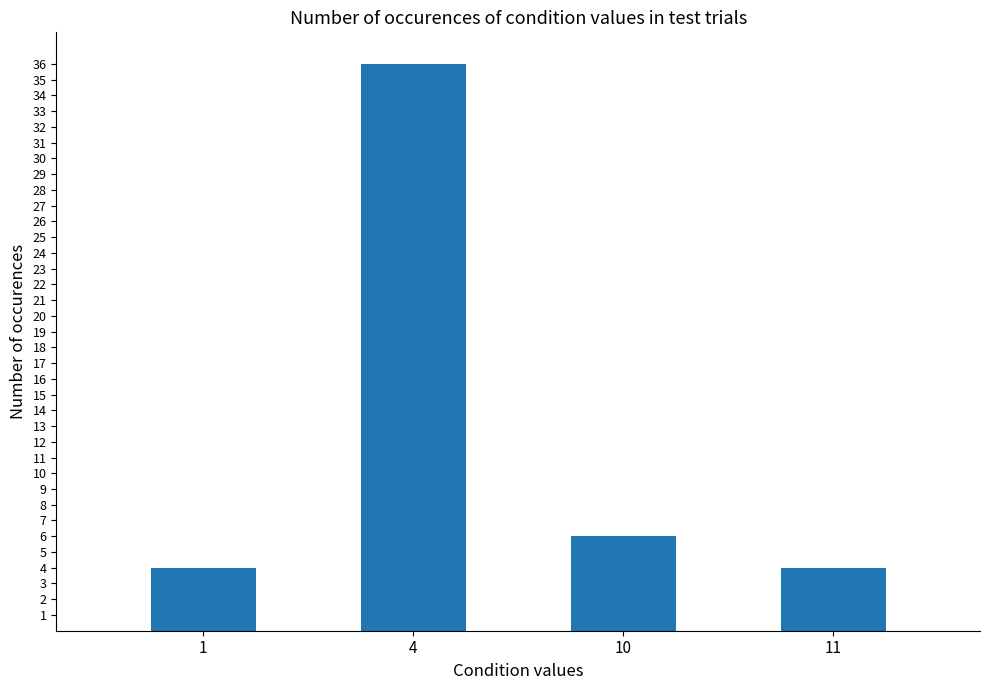

The value at 11 is 2. True or false?

False